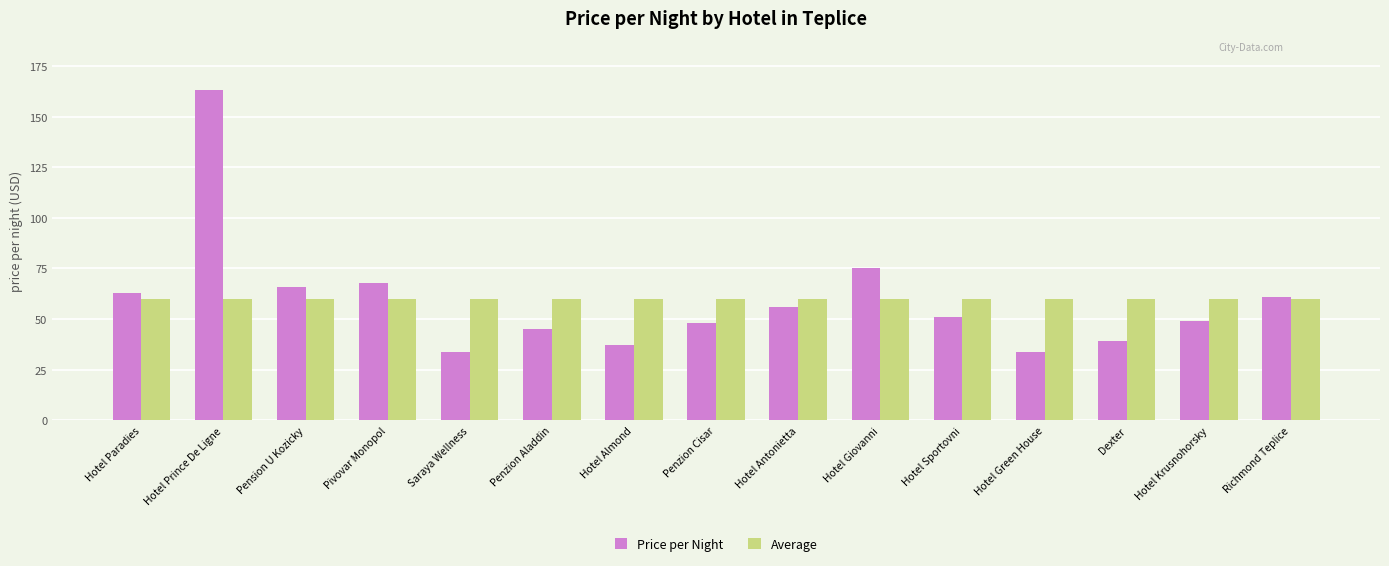

What position from the right is Hotel Giovanni?

6